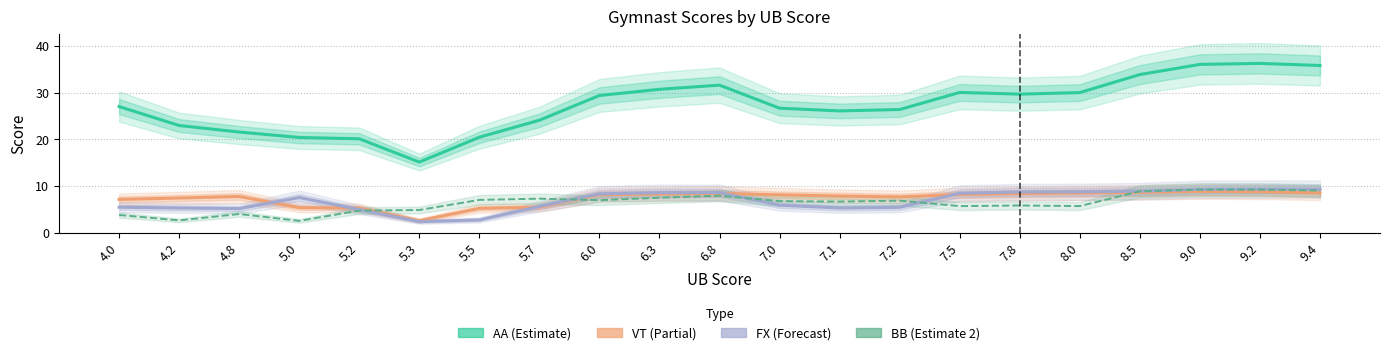

Is this an area chart (filled region under the line)?

No